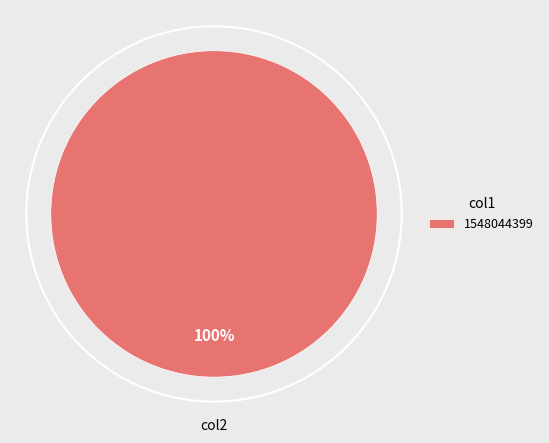

What percentage is the 1548044399 slice, to the nearest percent?

100%